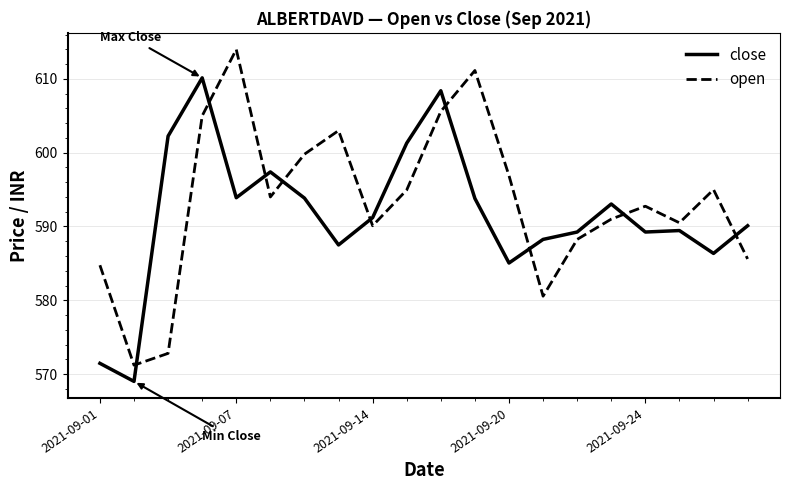

Count the number of categories in the chart.

20